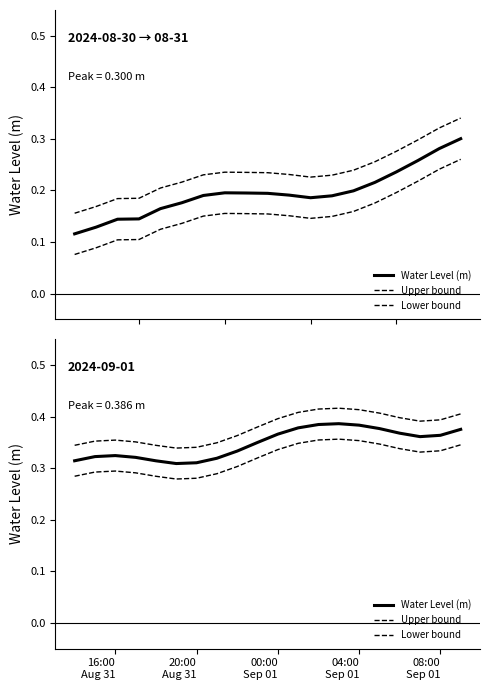

Does the chart have visible grid lines?

No